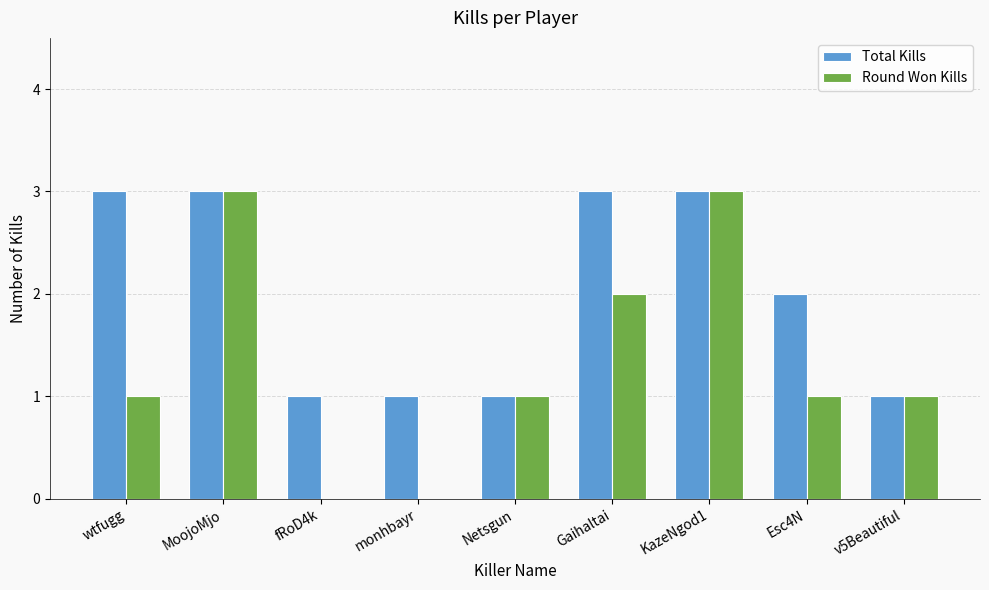

How many categories are shown in the chart?

9